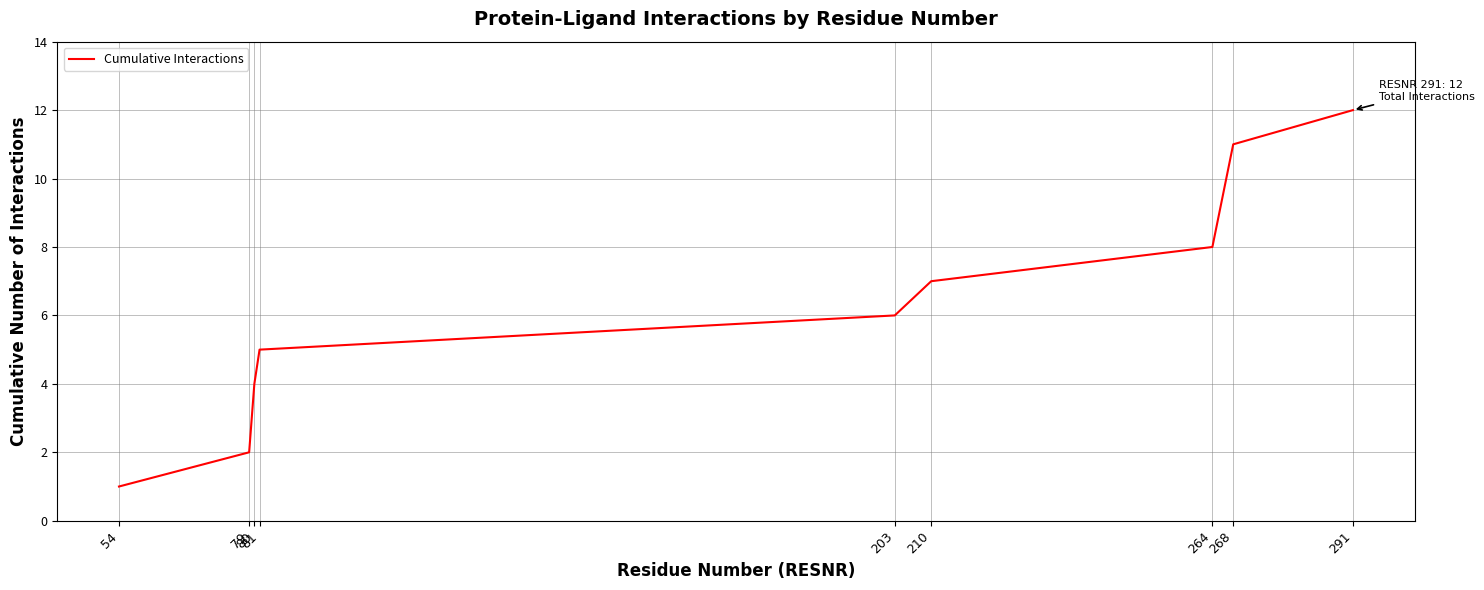

List the labels in order of value, largest first.

291, 268, 264, 210, 203, 81, 80, 79, 54